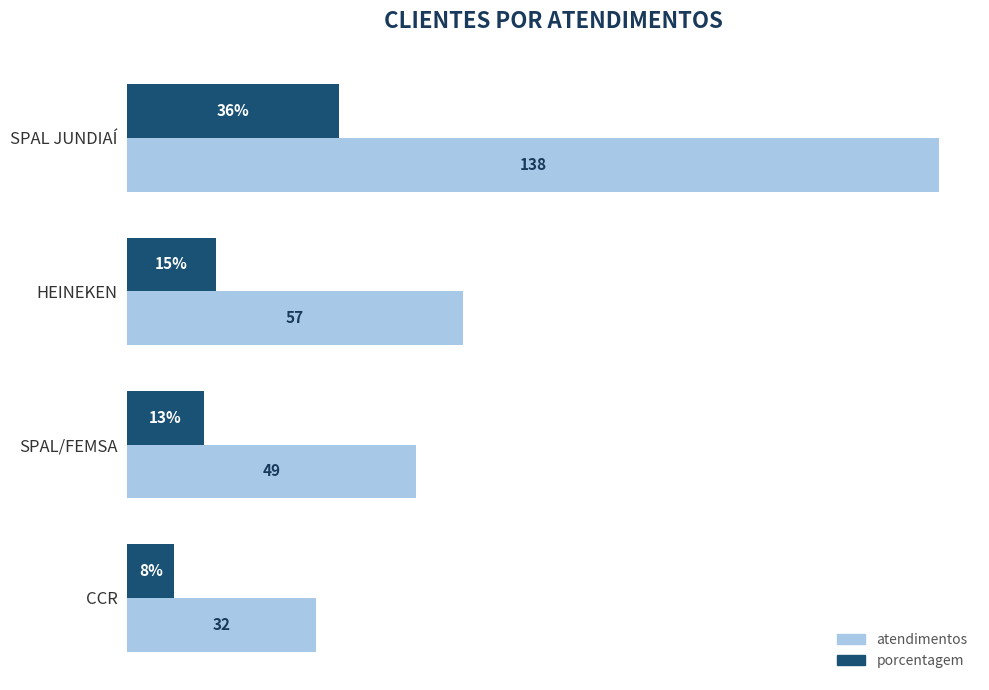

List the labels in order of porcentagem value, largest first.

SPAL JUNDIAÍ, HEINEKEN, SPAL/FEMSA, CCR